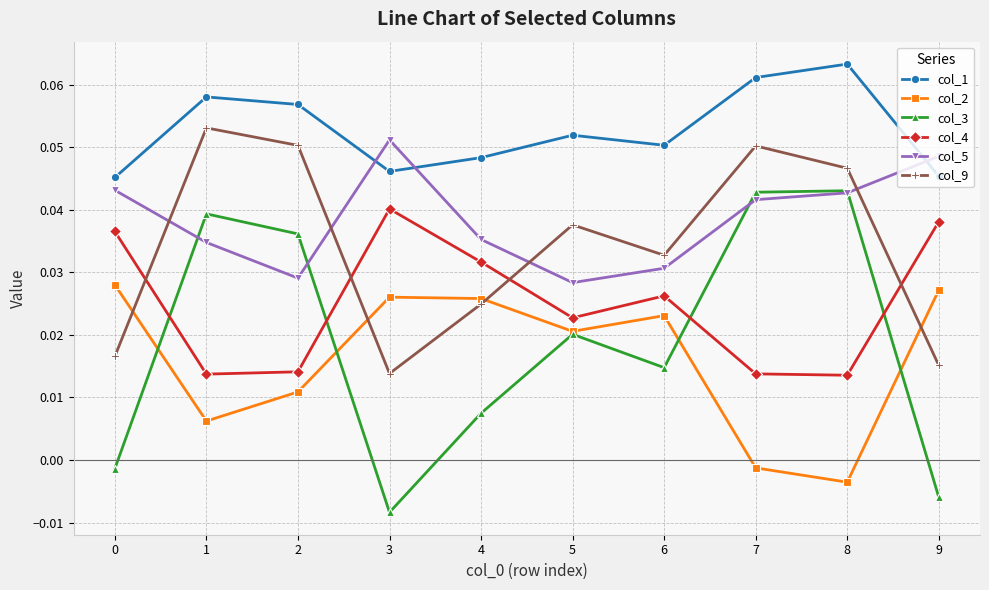

List the series in order of their peak value, highest first.

col_1, col_9, col_5, col_3, col_4, col_2